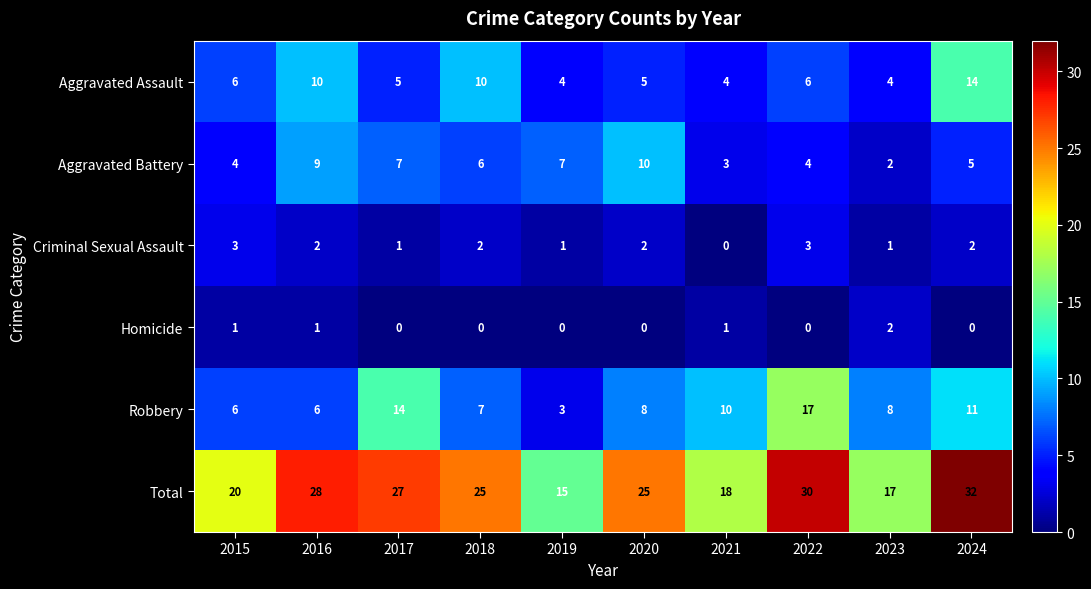

Is it true that Robbery equals 8 at 2023?

True